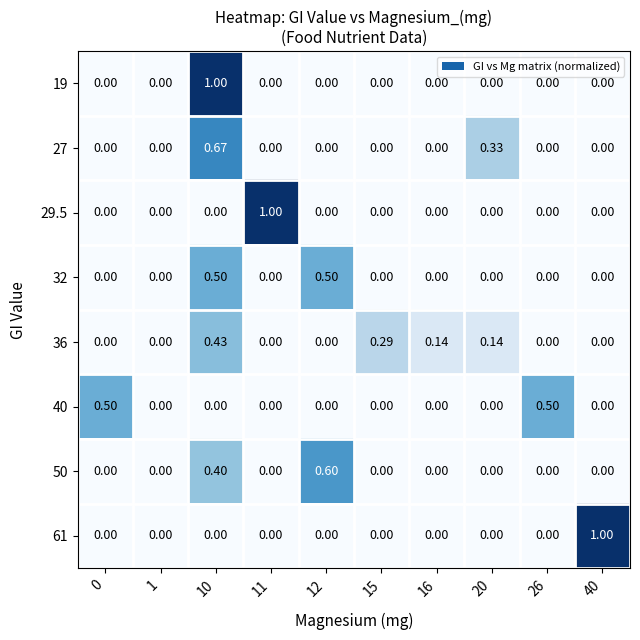

Rank the series by their maximum value, from lowest to highest.

36, 32, 40, 50, 27, 19, 29.5, 61